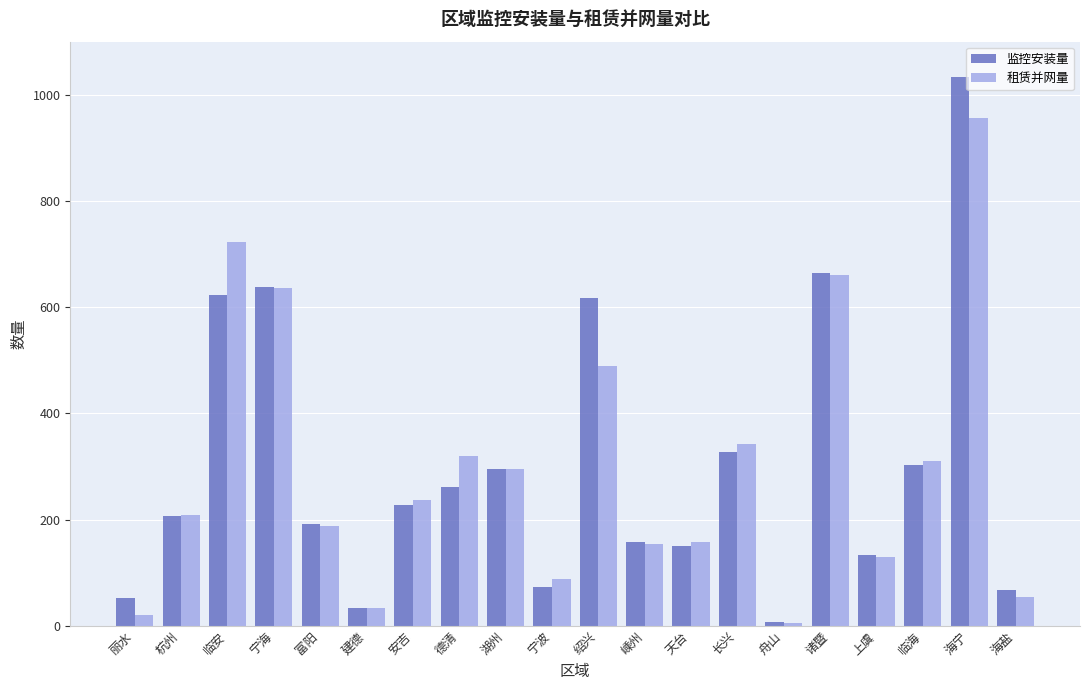

True or false: 监控安装量 has a value of 870 at 绍兴.

False